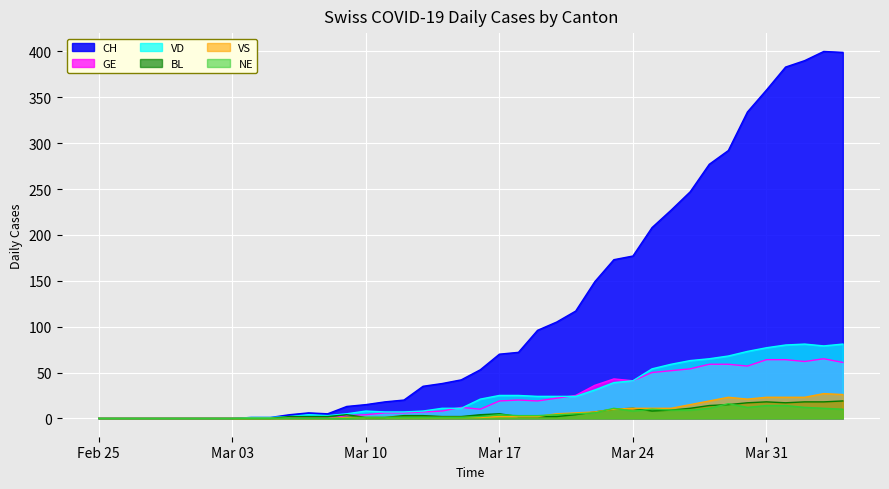

What is the difference between the maximum and second lowest values in the GE series?

65